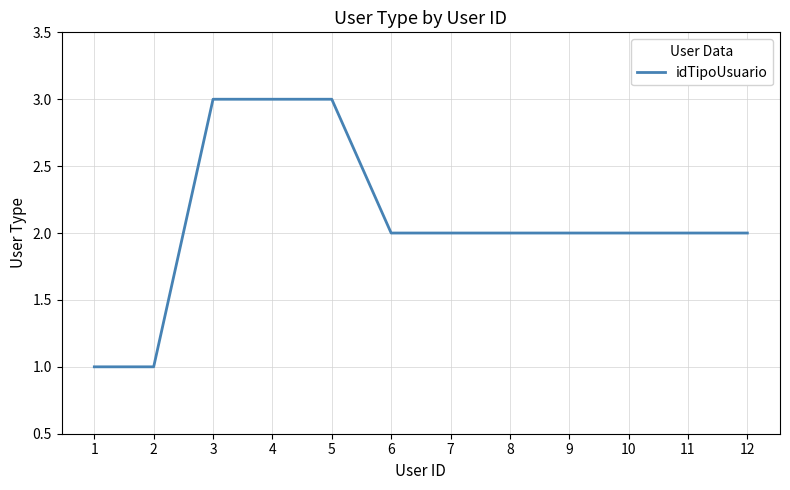

Is it true that the value at 9 is 1?

False